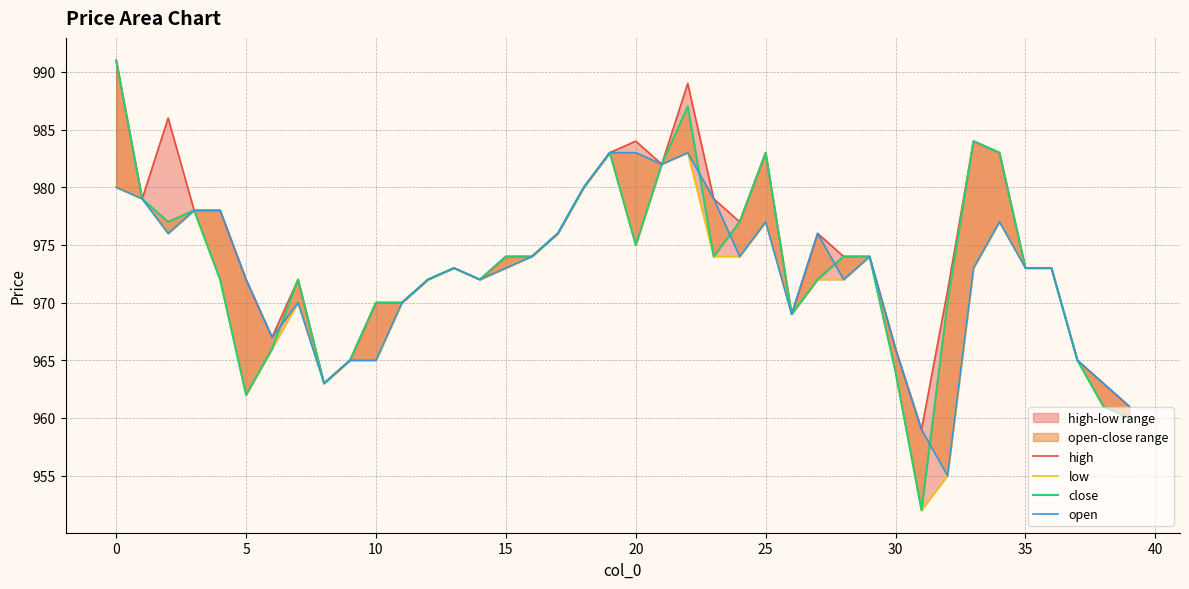

At which category does the chart reach its minimum across all series?

31